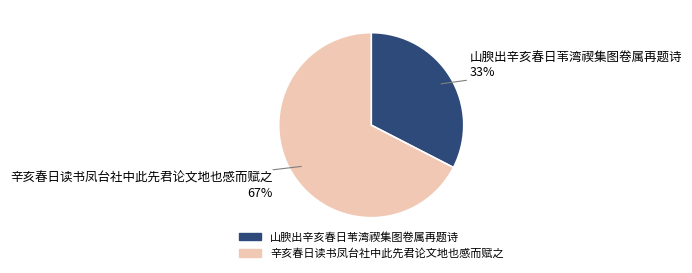

How many slices are in this pie chart?

2